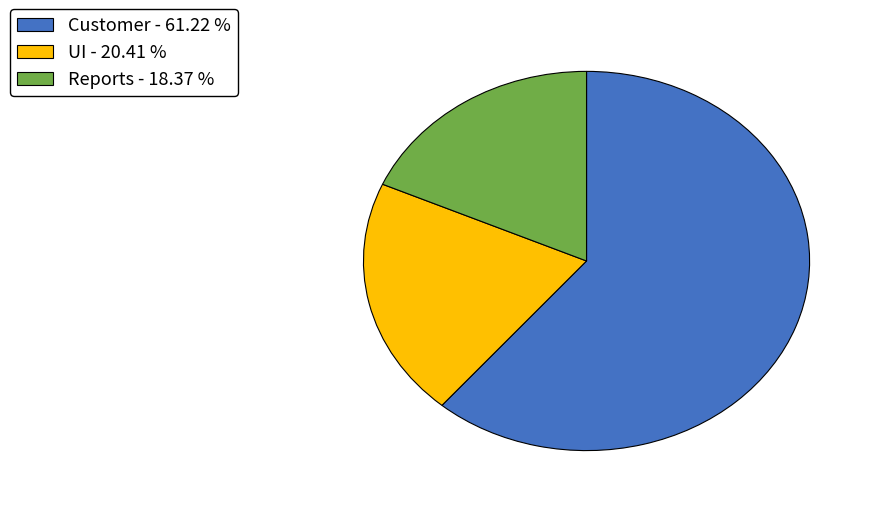

Which slice is the largest?

Customer - 61.22 %